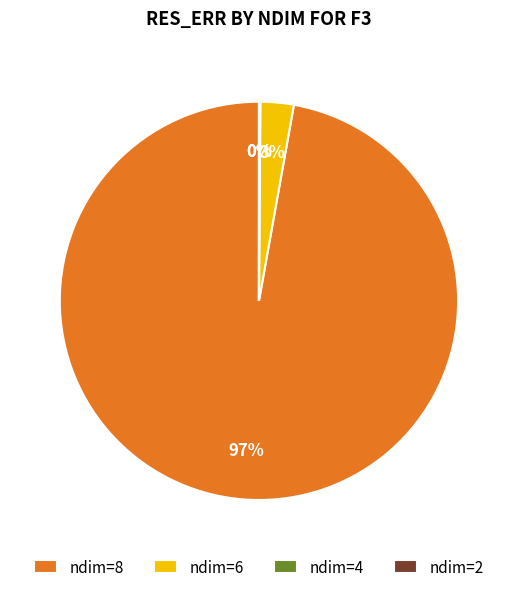

To the nearest percent, what is the difference between the largest and smallest slice percentages?

97%